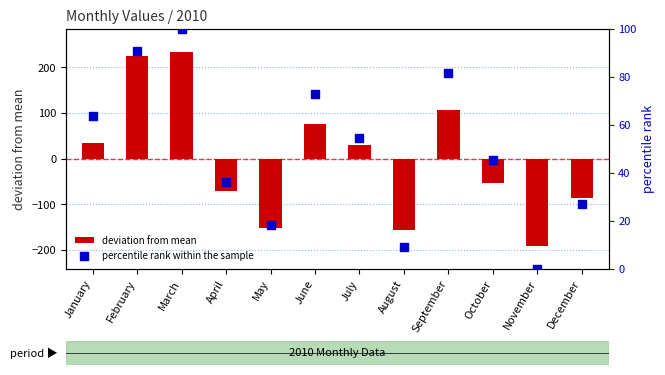

Which series has the widest spread of Y values?

deviation from mean